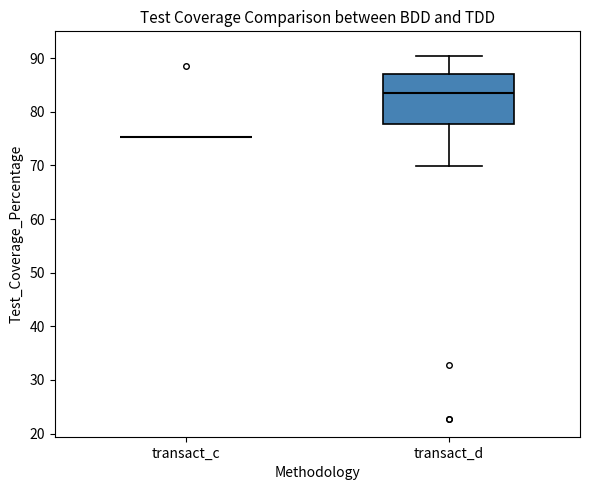

Reading left to right, transcribe this box plot: for each box, give where its median line is, the range the box spans, and where its two whiskers end, as read against the y-axis. The values are not printed on the chart, so give them approximately, as read against the axis.

transact_c: box collapsed to a line at 75, whiskers 75 to 75
transact_d: median 84, box 78 to 87, whiskers 70 to 90